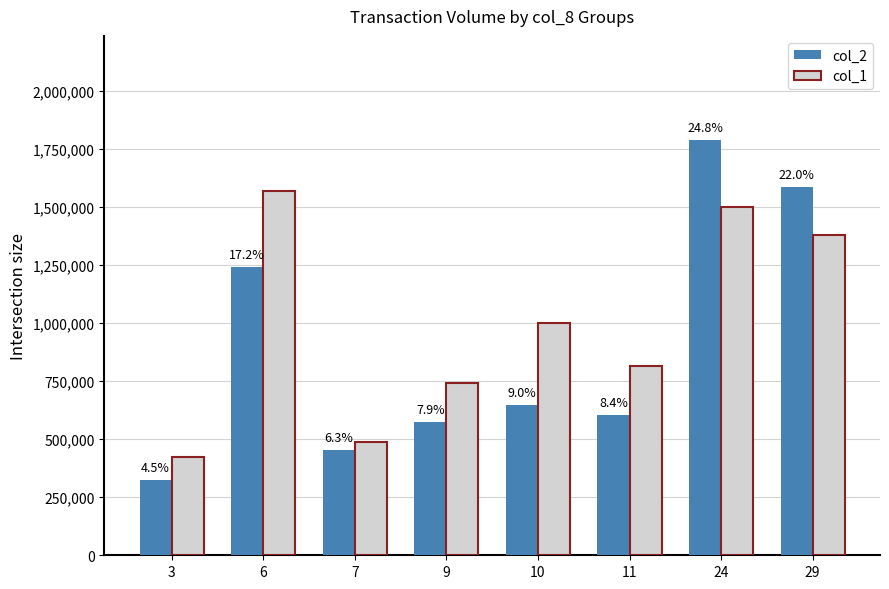

What are all the series names shown in the legend?

col_2, col_1